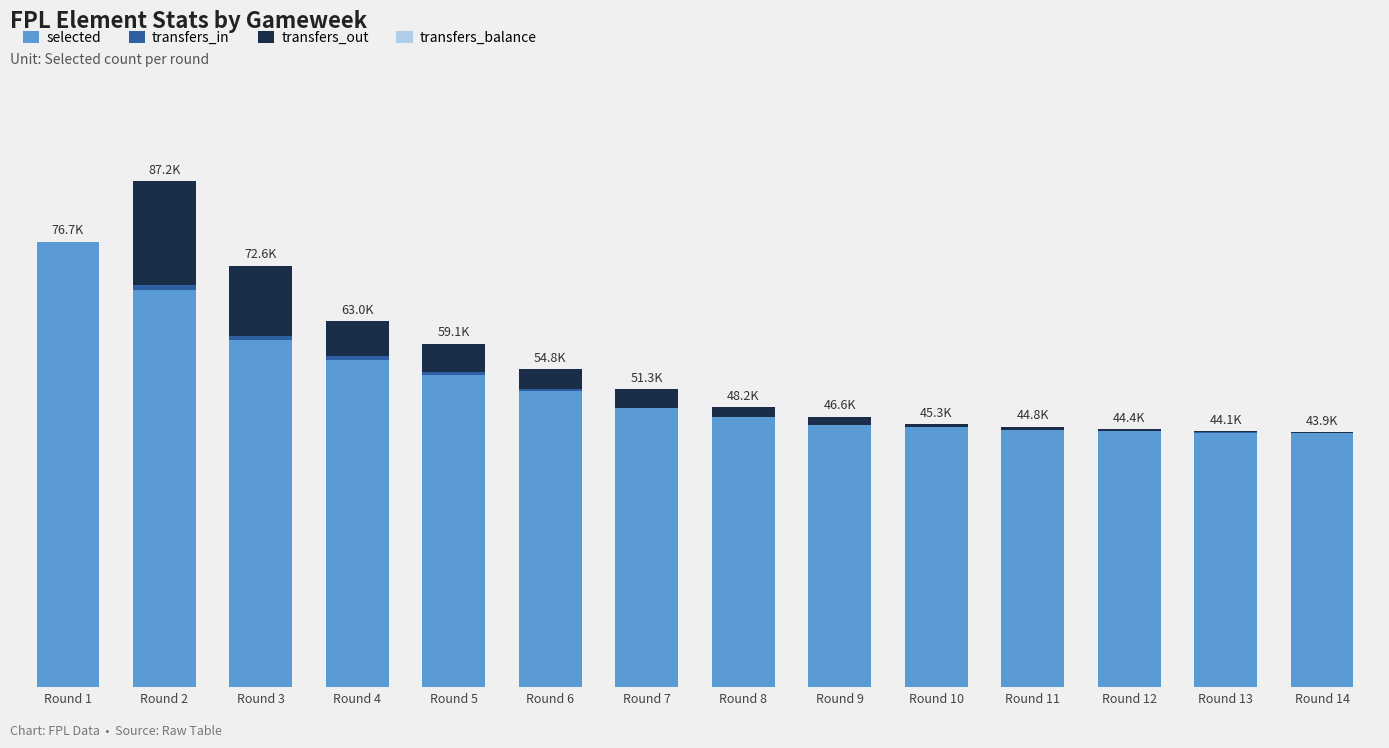

Are the bars horizontal?

No